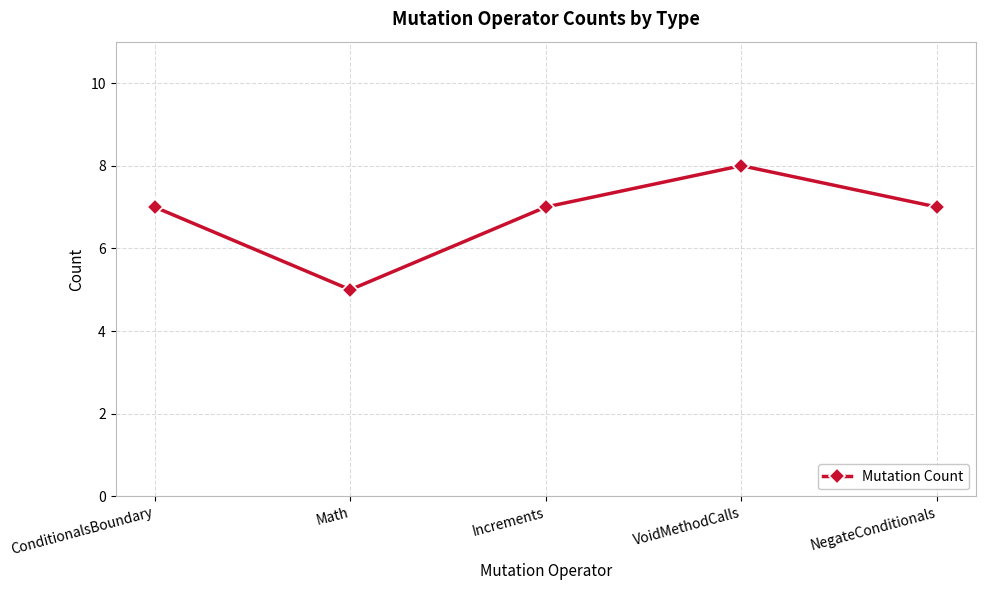

What is the label of the 2nd point from the left?

Math